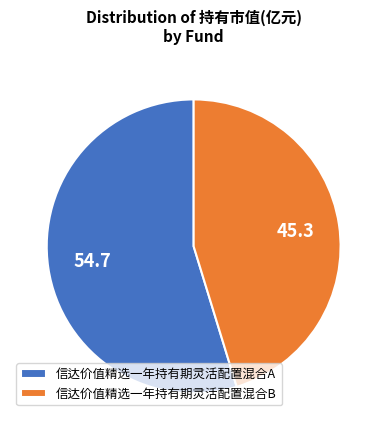

Which category accounts for the majority?

信达价值精选一年持有期灵活配置混合A